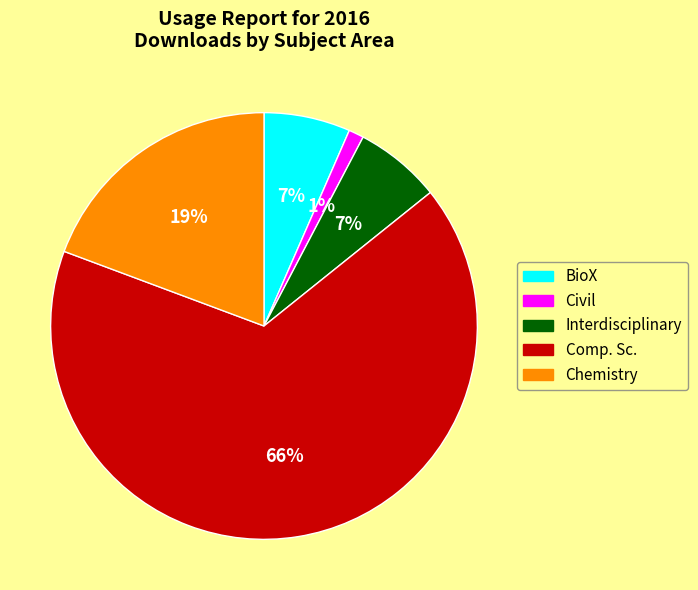

Which slice is the largest?

Comp. Sc.